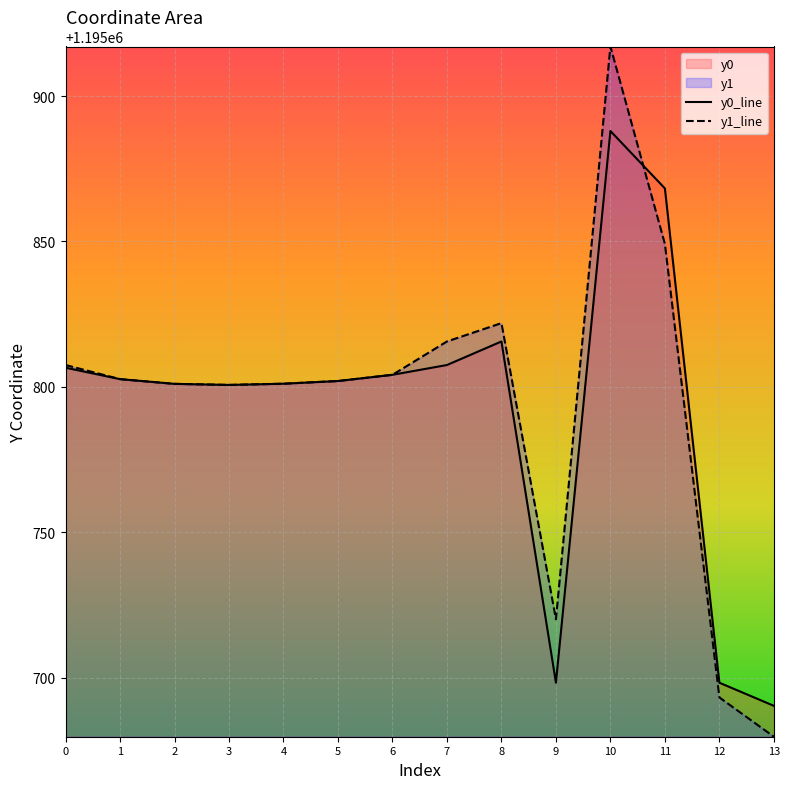

At which category is the sum across all series the highest?

10